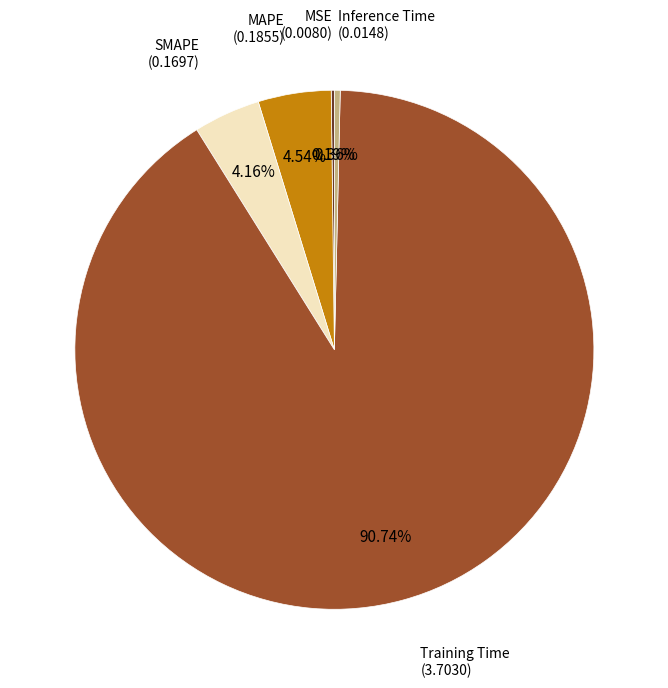

Does any single category account for the majority?

Yes